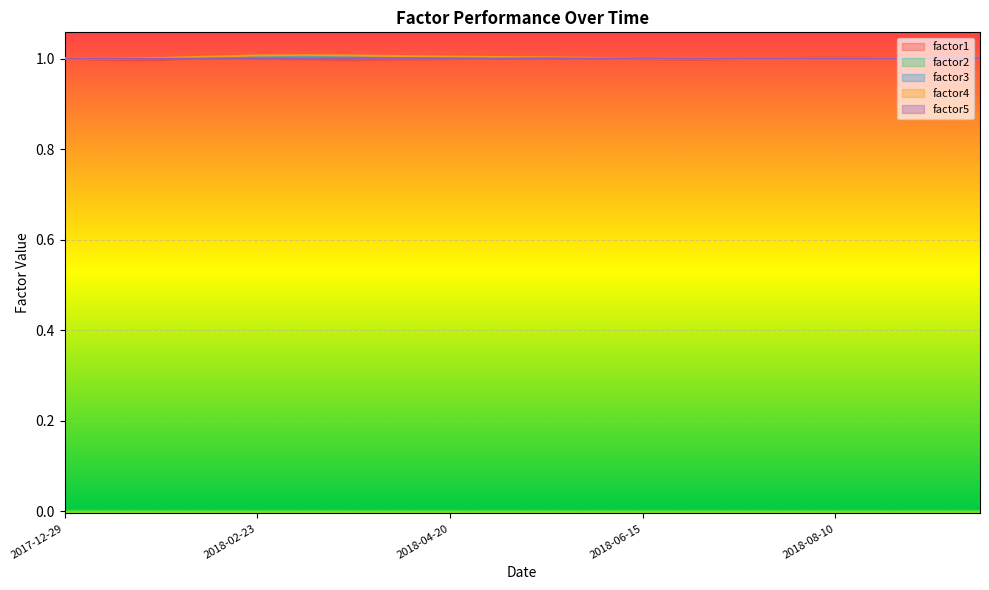

Reading right to left, what are all the values shown in this chart?

factor1: 1.0	1.0	1.0	1.0	1.0	1.0	1.0	1.0	1.0	1.0	1.0	1.0	1.0	1.0	1.0	1.0	1.0	1.0	1.0	1.0
factor2: 1.0	1.0	1.0	1.0	1.0	1.0	1.0	1.0	1.0	1.0	1.0	1.0	1.0	1.0	1.0	1.0	1.0	1.0	1.0	1.0
factor3: 1.0	1.0	1.0	1.0	1.0	1.0	1.0	1.0	1.0	1.0	1.0	1.0	1.0	1.0	1.0	1.0	1.0	1.0	1.0	1.0
factor4: 1.0	1.0	1.0	1.0	1.0	1.0	1.0	1.0	1.0	1.0	1.0	1.0	1.0	1.0	1.0	1.0	1.0	1.0	1.0	1.0
factor5: 1.0	1.0	1.0	1.0	1.0	1.0	1.0	1.0	1.0	1.0	1.0	1.0	1.0	1.0	1.0	1.0	1.0	1.0	1.0	1.0